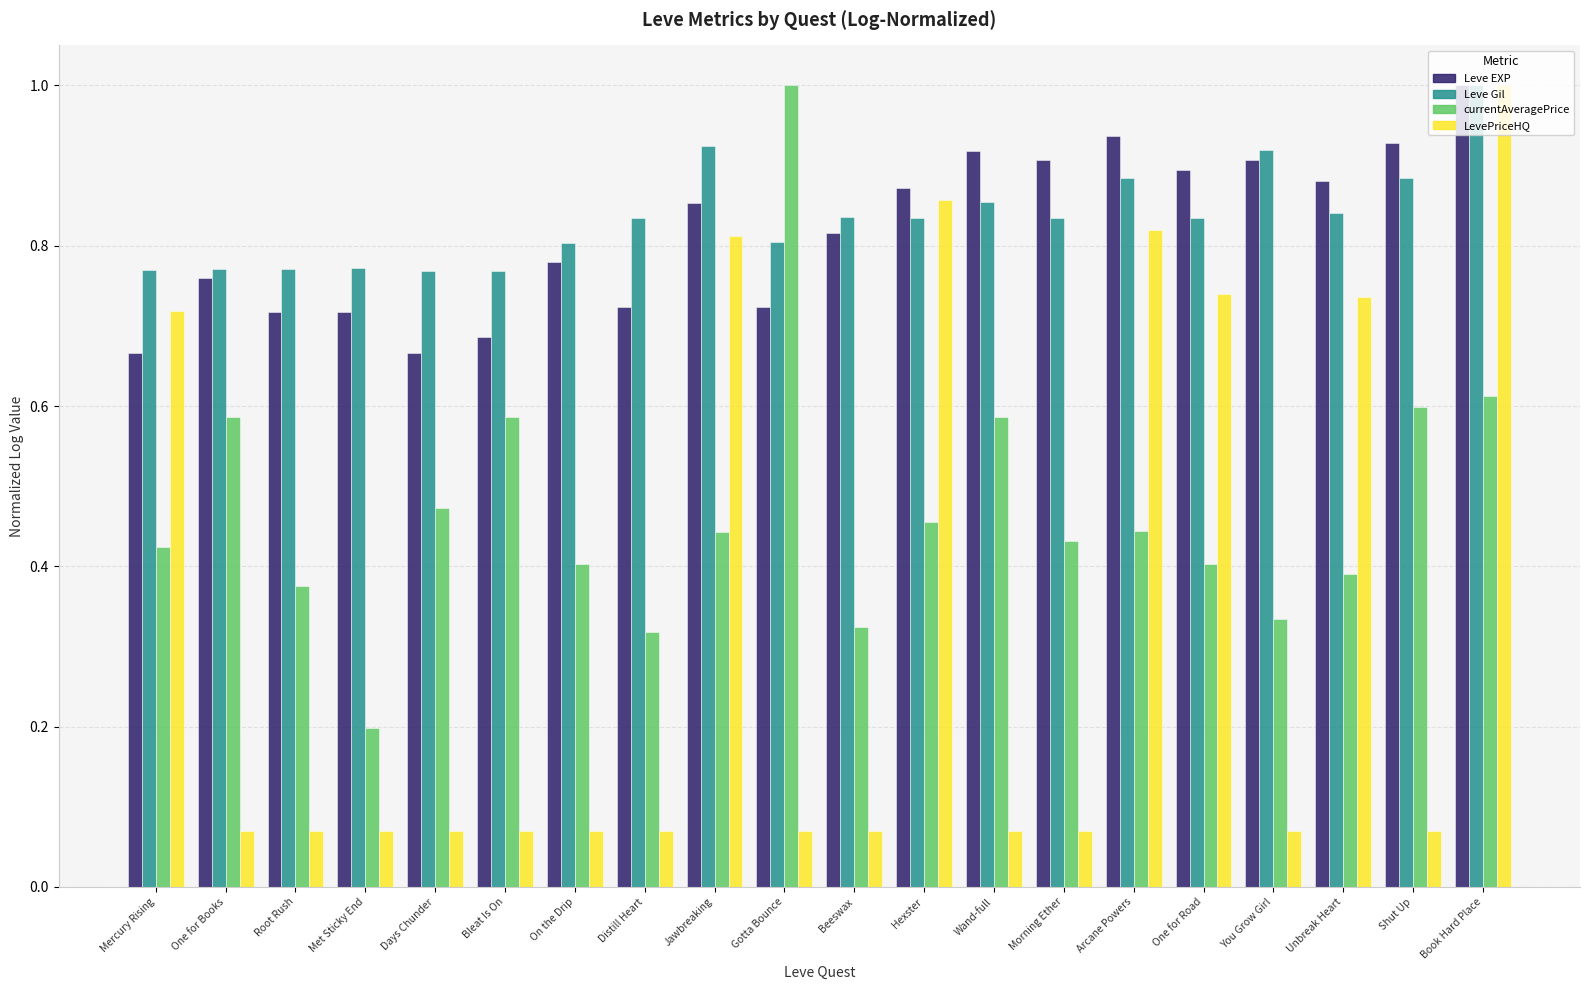

Is it true that currentAveragePrice equals 0.4 at Root Rush?

True